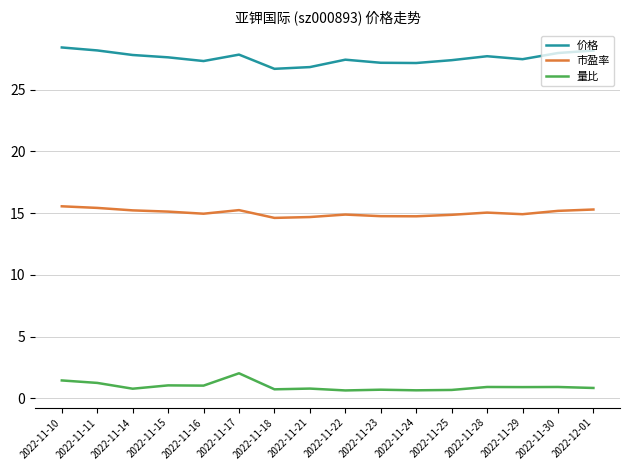

Is it true that 市盈率 equals 7.9 at 2022-11-25?

False